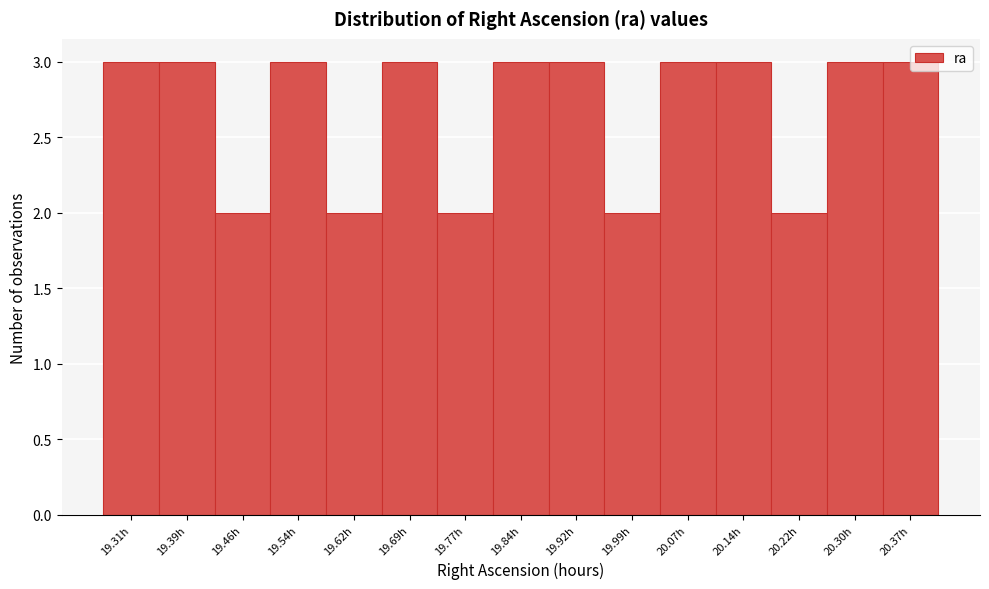

What is the change in value from 19.46h to 20.07h?

+1